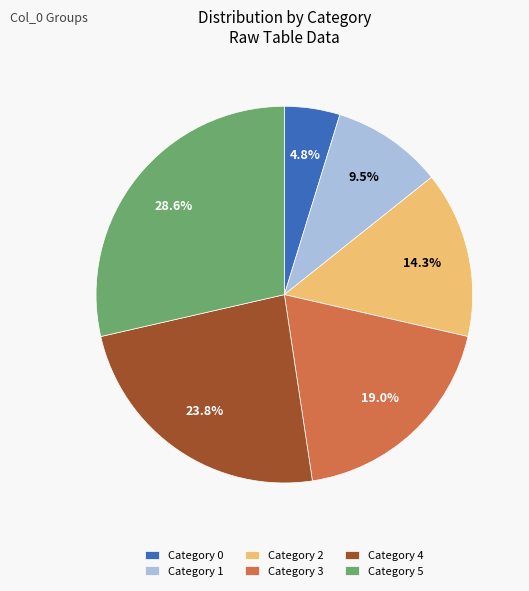

Is the sum of Category 5 and Category 3 greater than half?

No